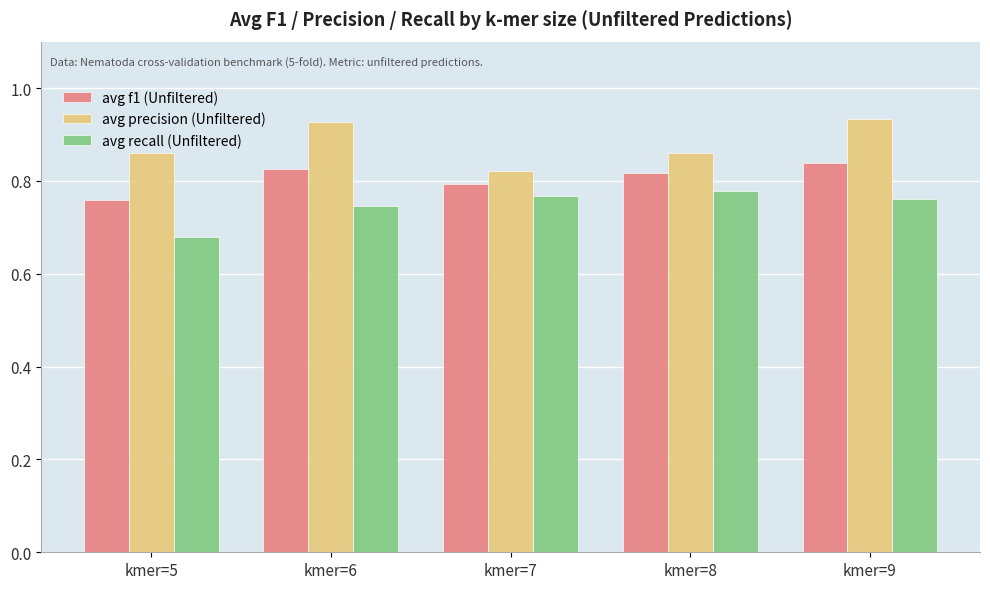

Which series has the largest total across all categories?

avg precision (Unfiltered)